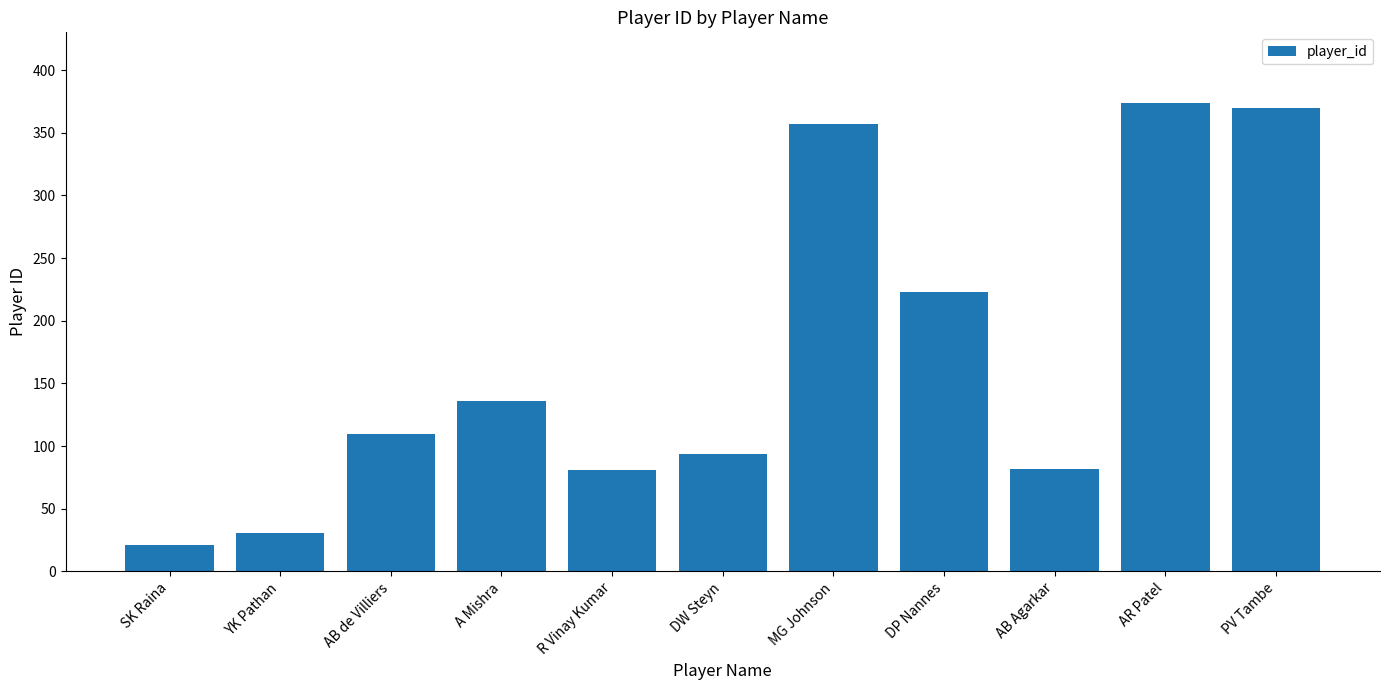

The value at DW Steyn is 50. True or false?

False